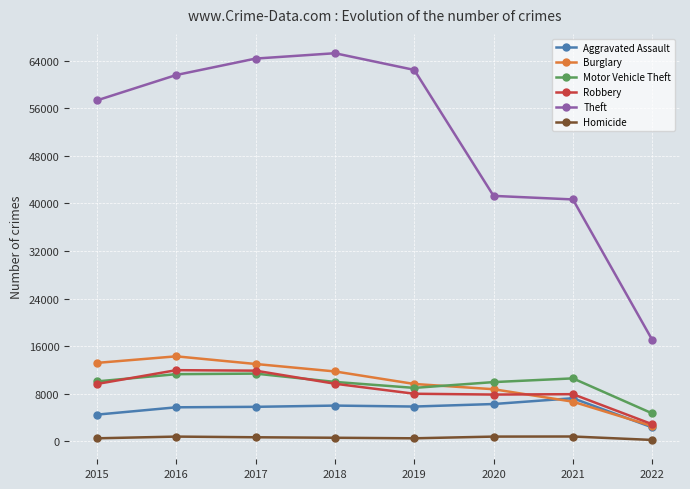

Where is Burglary nearest to the value 8423?

2020